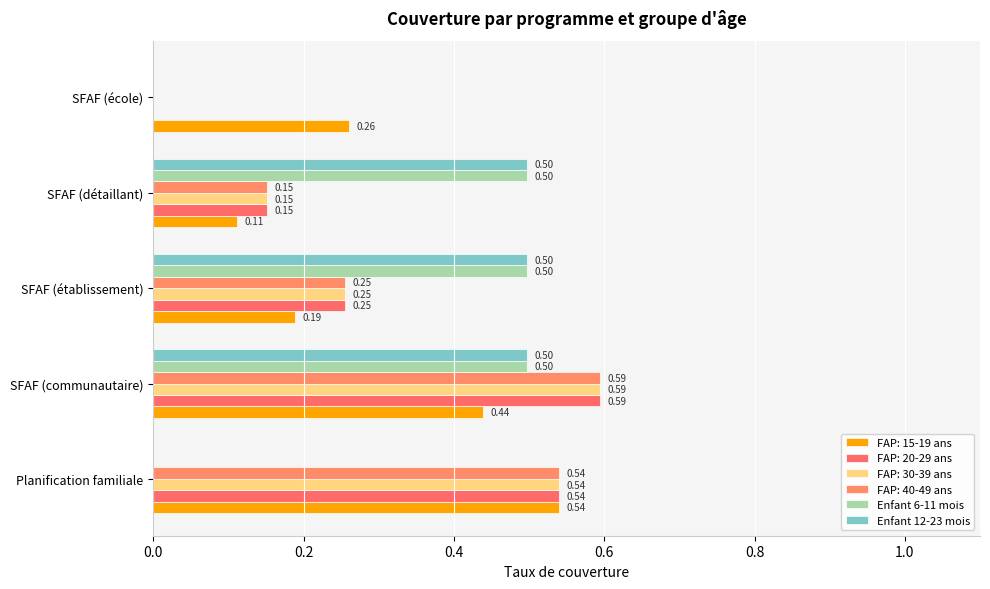

How many categories are shown in the chart?

5